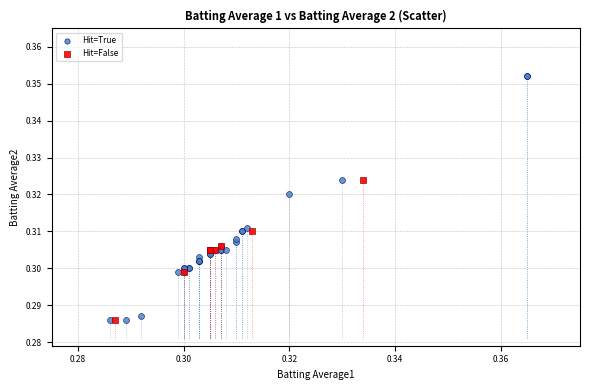

Which series has the largest Y range (max minus min)?

Hit=True